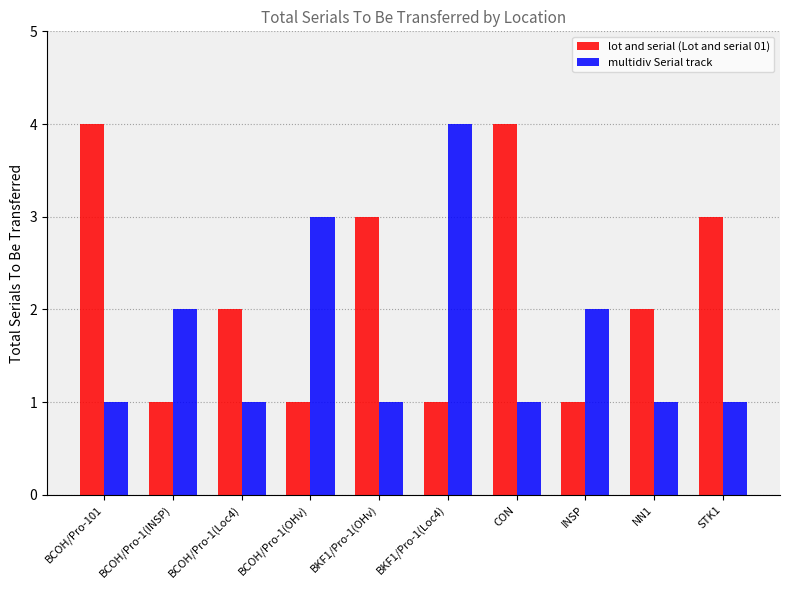

Is it true that multidiv Serial track equals 2 at BCOH/Pro-101?

False